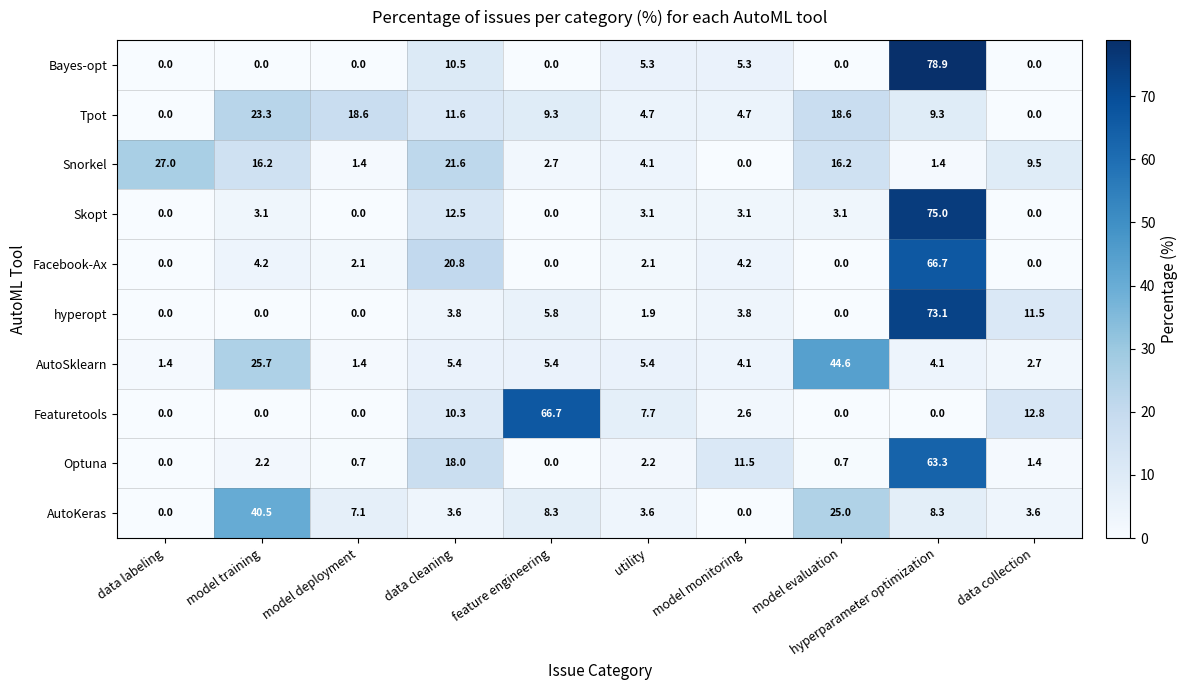

Which category has the highest value in the Featuretools series?

feature engineering